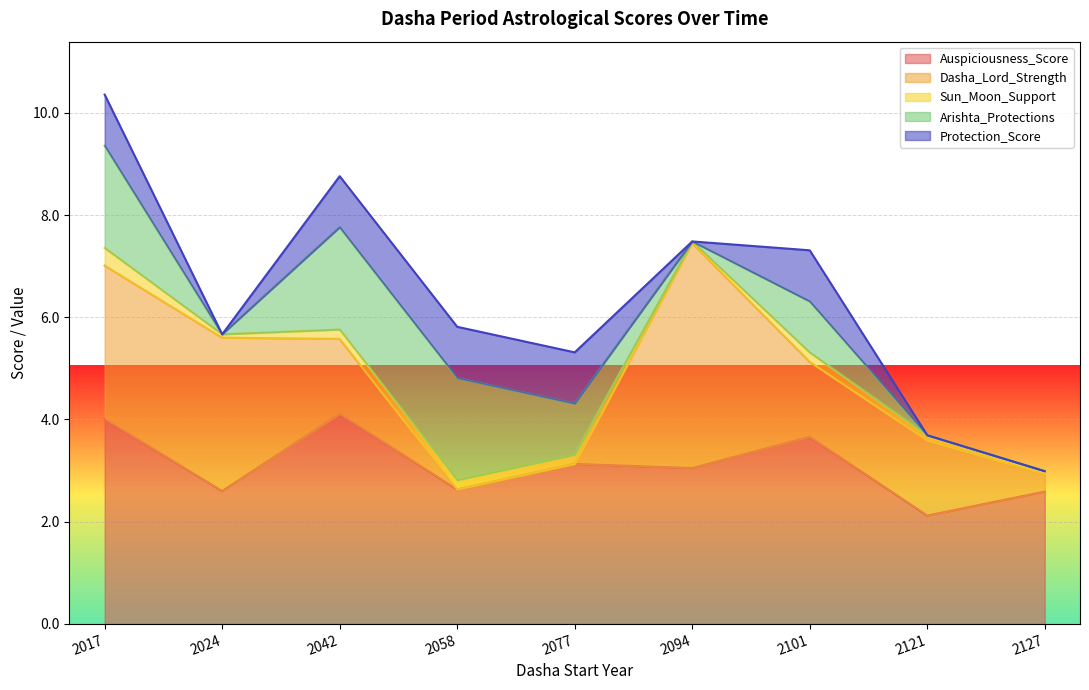

Does the chart display data point markers on the line(s)?

No